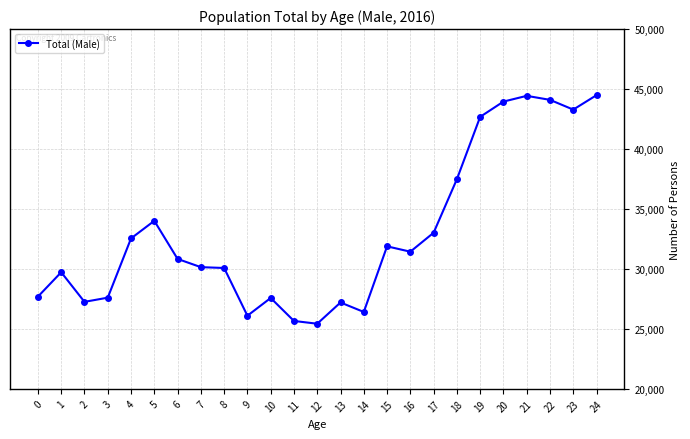

What is the maximum value shown in the chart?

44491